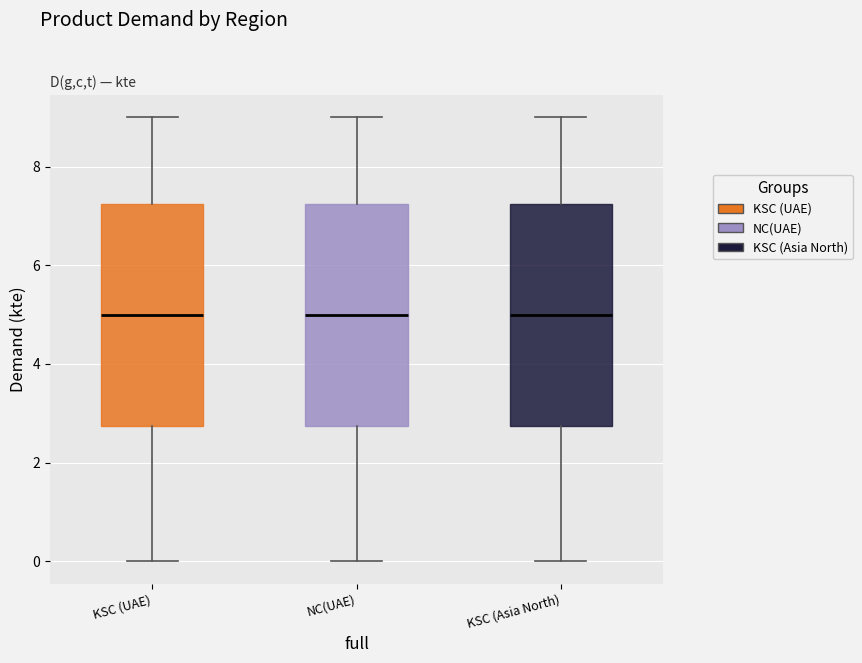

Reading left to right, read every box against the y-axis: the position of its median line, the range the box covers, and the ends of its whiskers. The values are not printed on the chart, so give them approximately, as read against the axis.

KSC (UAE): median 5.0, box 2.8 to 7.2, whiskers 0.0 to 9.0
NC(UAE): median 5.0, box 2.8 to 7.2, whiskers 0.0 to 9.0
KSC (Asia North): median 5.0, box 2.8 to 7.2, whiskers 0.0 to 9.0